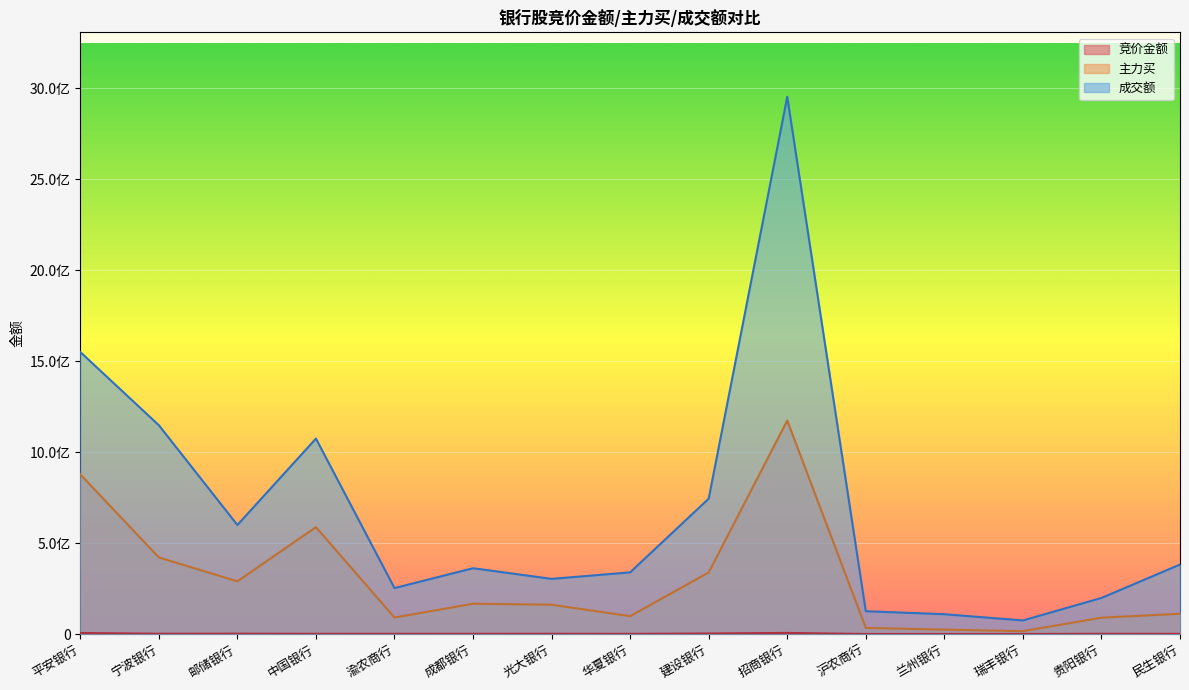

What are all the series names shown in the legend?

竞价金额, 主力买, 成交额